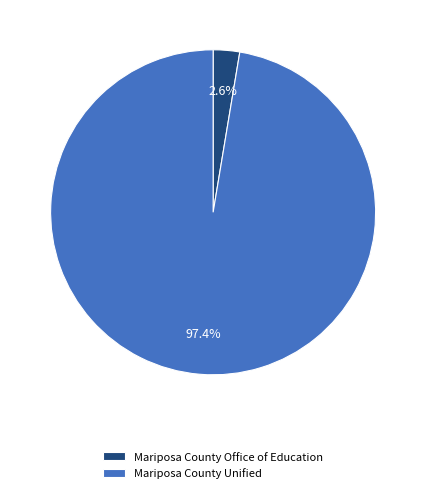

Which category has the smallest portion of the pie?

Mariposa County Office of Education